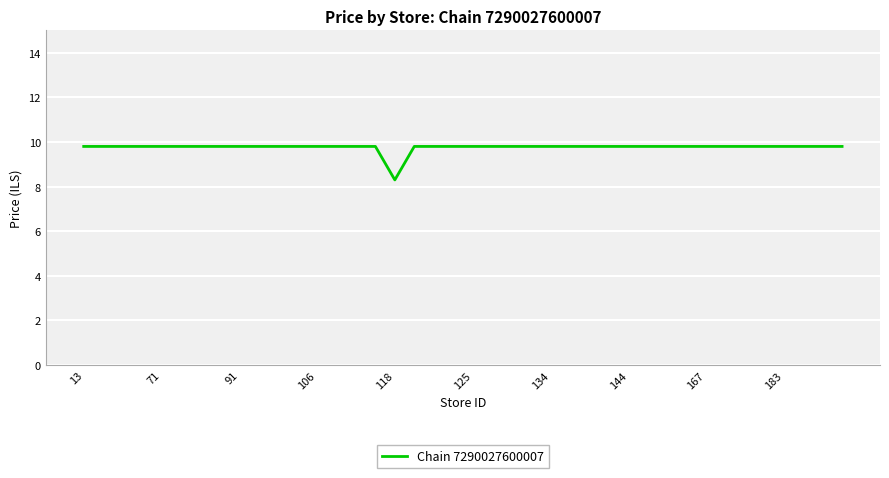

What is the sum of all values?

390.5